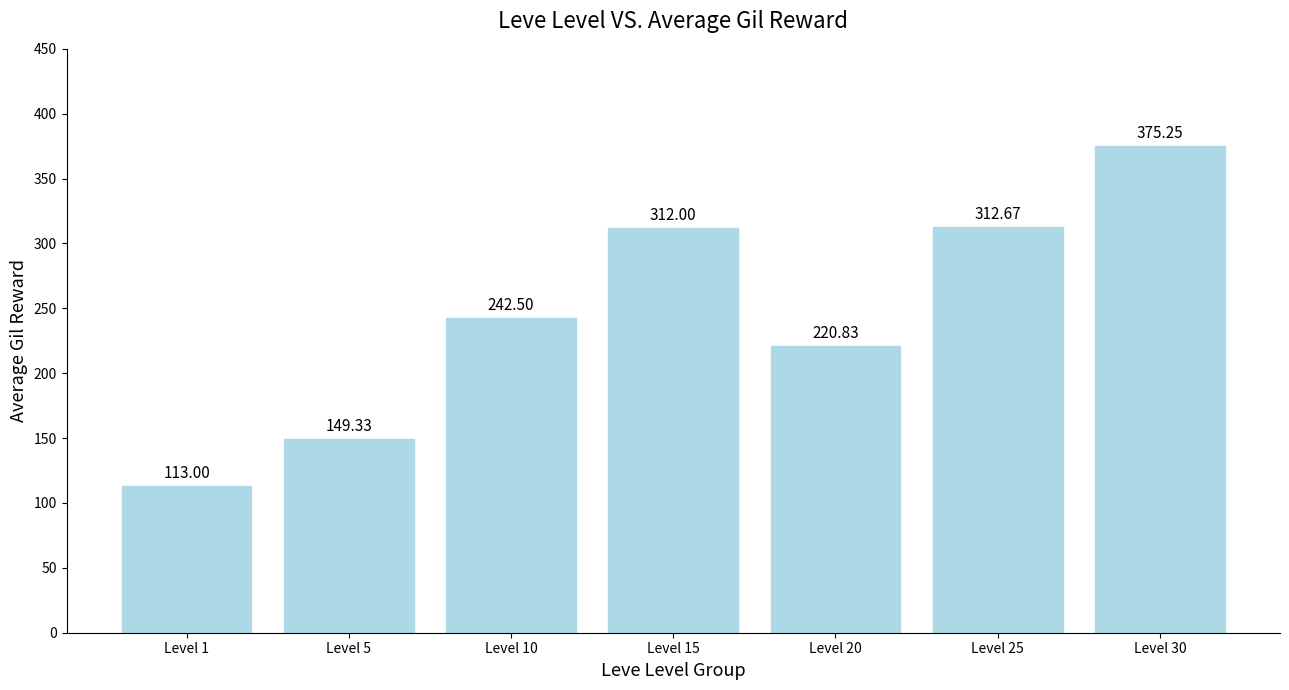

What is the sum of the values at Level 20 and Level 30?

596.1